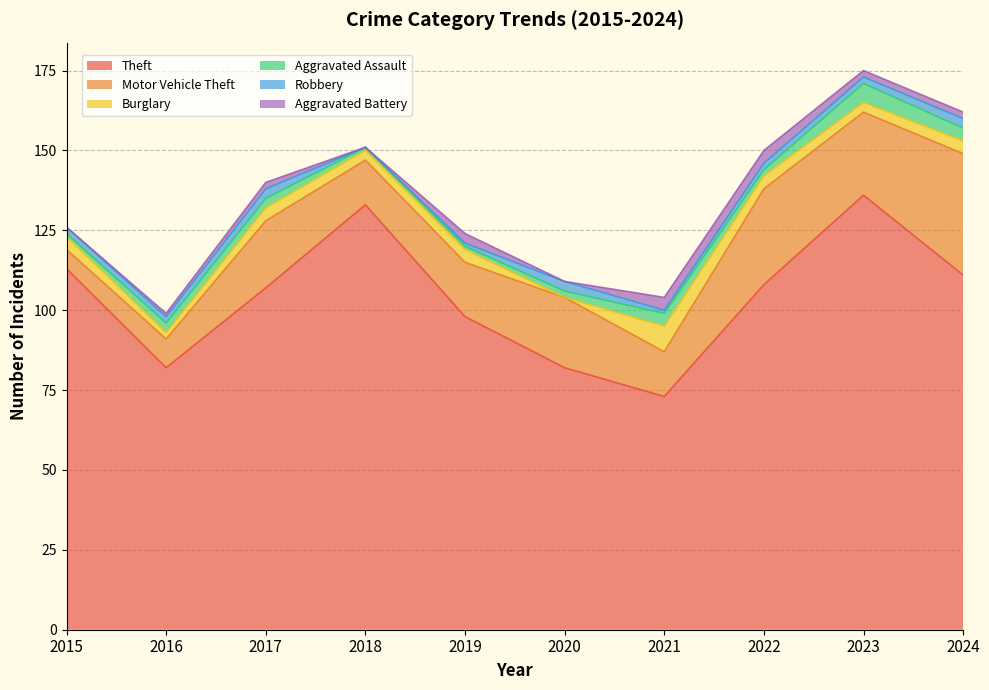

What is the value of the Burglary point at the 5th from the left?

4